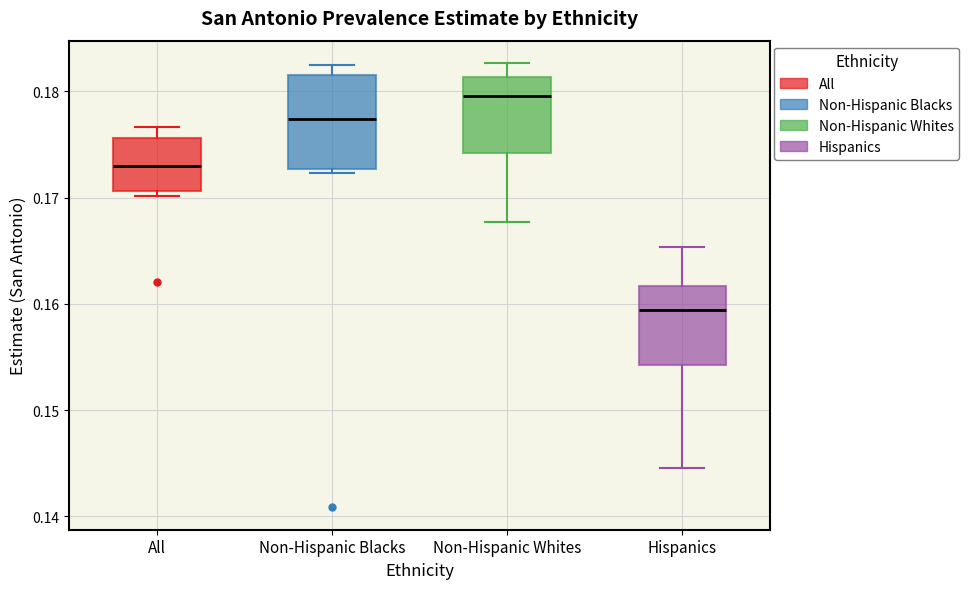

Which box has the highest median line?

Non-Hispanic Whites